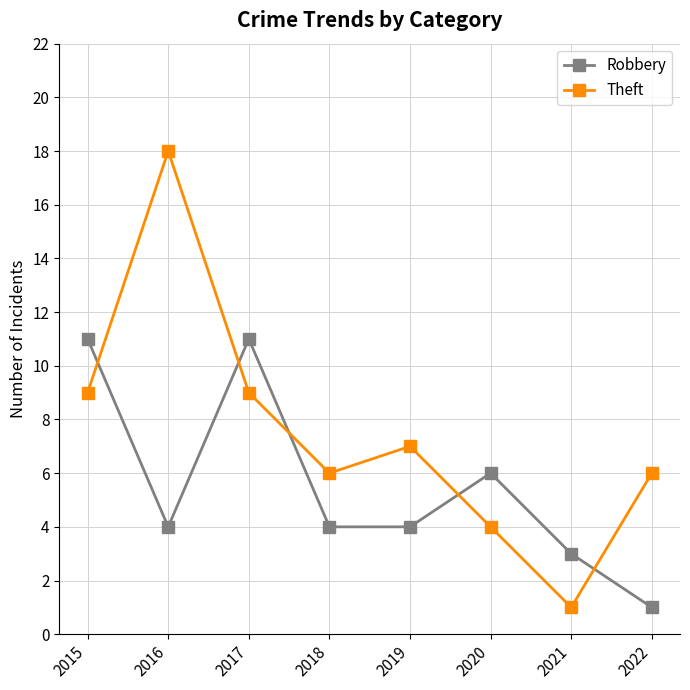

Reading left to right, extract all data points from this chart.

Robbery: 11	4	11	4	4	6	3	1
Theft: 9	18	9	6	7	4	1	6